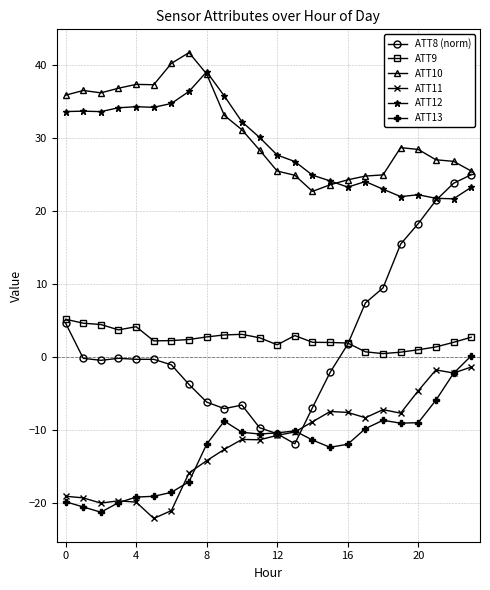

List the series in order of their peak value, highest first.

ATT10, ATT12, ATT8 (norm), ATT9, ATT13, ATT11